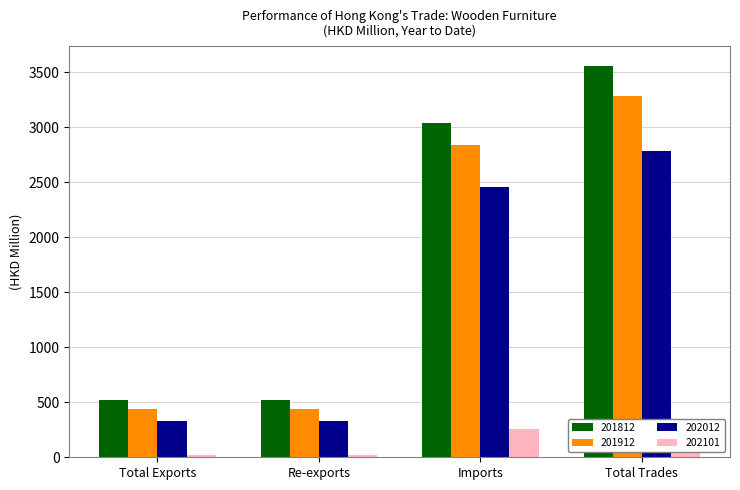

Reading left to right, list all the values displayed in this chart.

201812: Total Exports=524.8	Re-exports=524.2	Imports=3033.6	Total Trades=3558.4
201912: Total Exports=442.1	Re-exports=441.5	Imports=2840.2	Total Trades=3282.3
202012: Total Exports=330.1	Re-exports=330.0	Imports=2452.7	Total Trades=2782.7
202101: Total Exports=23.7	Re-exports=23.7	Imports=260.4	Total Trades=284.1